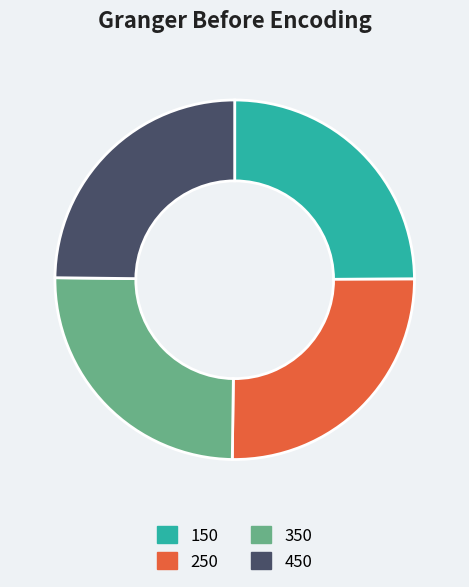

What is the ratio of the value at 350 to the value at 250?

1.0